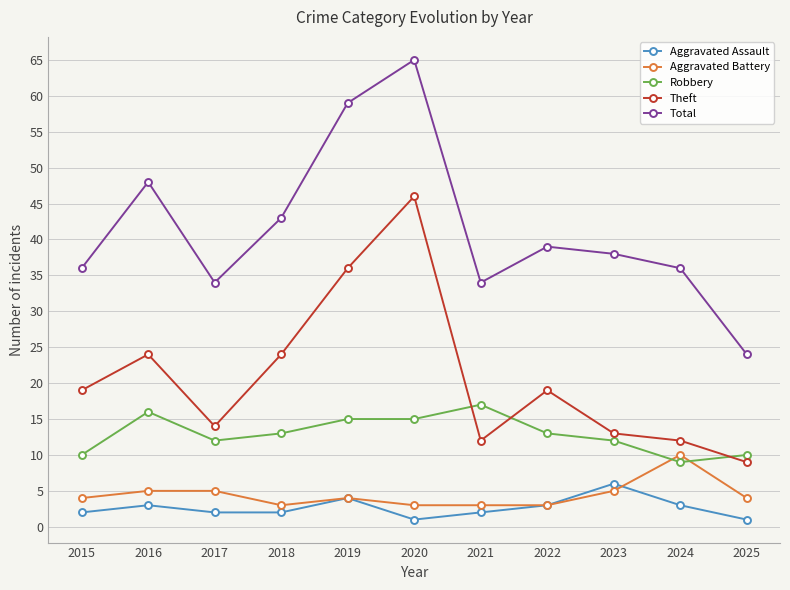

Reading left to right, extract all data points from this chart.

Aggravated Assault: 2015=2	2016=3	2017=2	2018=2	2019=4	2020=1	2021=2	2022=3	2023=6	2024=3	2025=1
Aggravated Battery: 2015=4	2016=5	2017=5	2018=3	2019=4	2020=3	2021=3	2022=3	2023=5	2024=10	2025=4
Robbery: 2015=10	2016=16	2017=12	2018=13	2019=15	2020=15	2021=17	2022=13	2023=12	2024=9	2025=10
Theft: 2015=19	2016=24	2017=14	2018=24	2019=36	2020=46	2021=12	2022=19	2023=13	2024=12	2025=9
Total: 2015=36	2016=48	2017=34	2018=43	2019=59	2020=65	2021=34	2022=39	2023=38	2024=36	2025=24